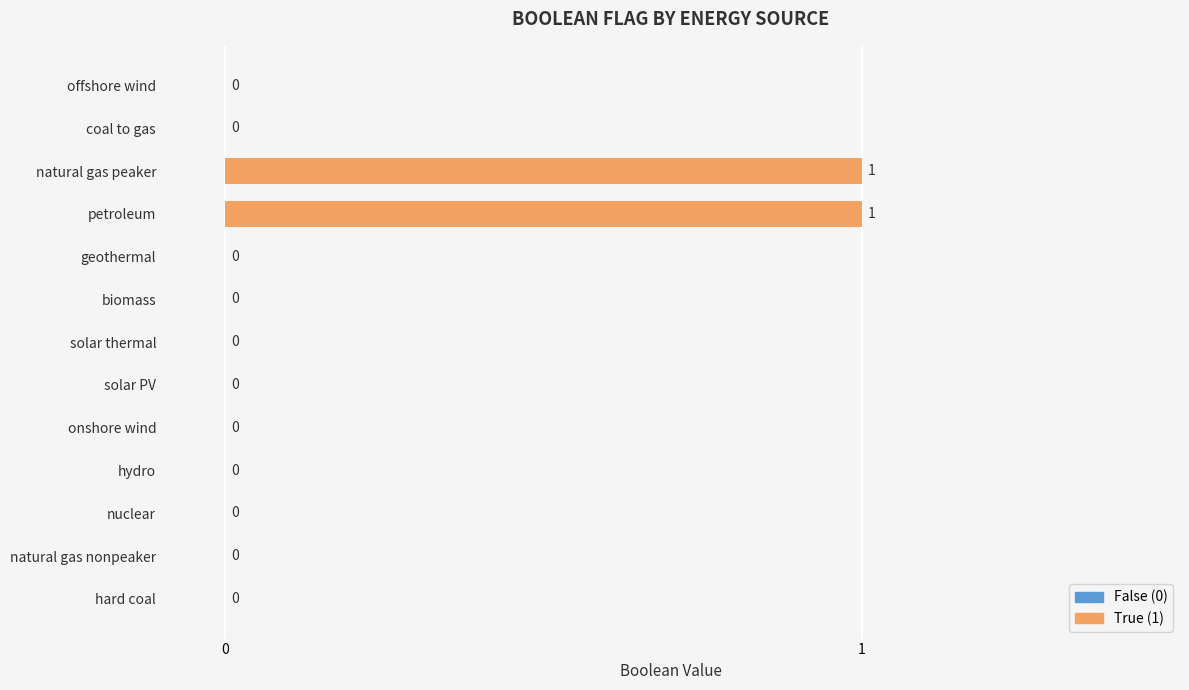

True or false: the data shows 0 at natural gas nonpeaker.

True